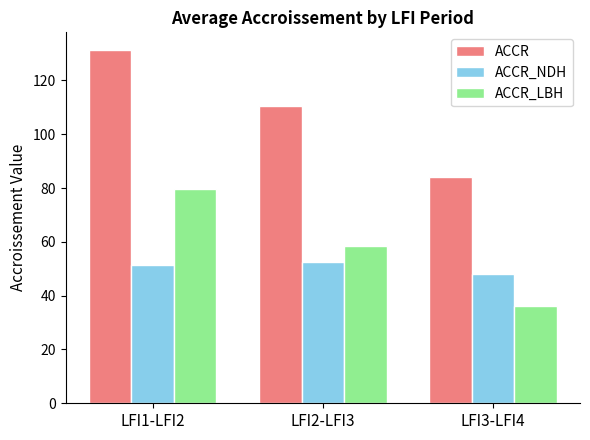

Rank the categories by ACCR value from lowest to highest.

LFI3-LFI4, LFI2-LFI3, LFI1-LFI2